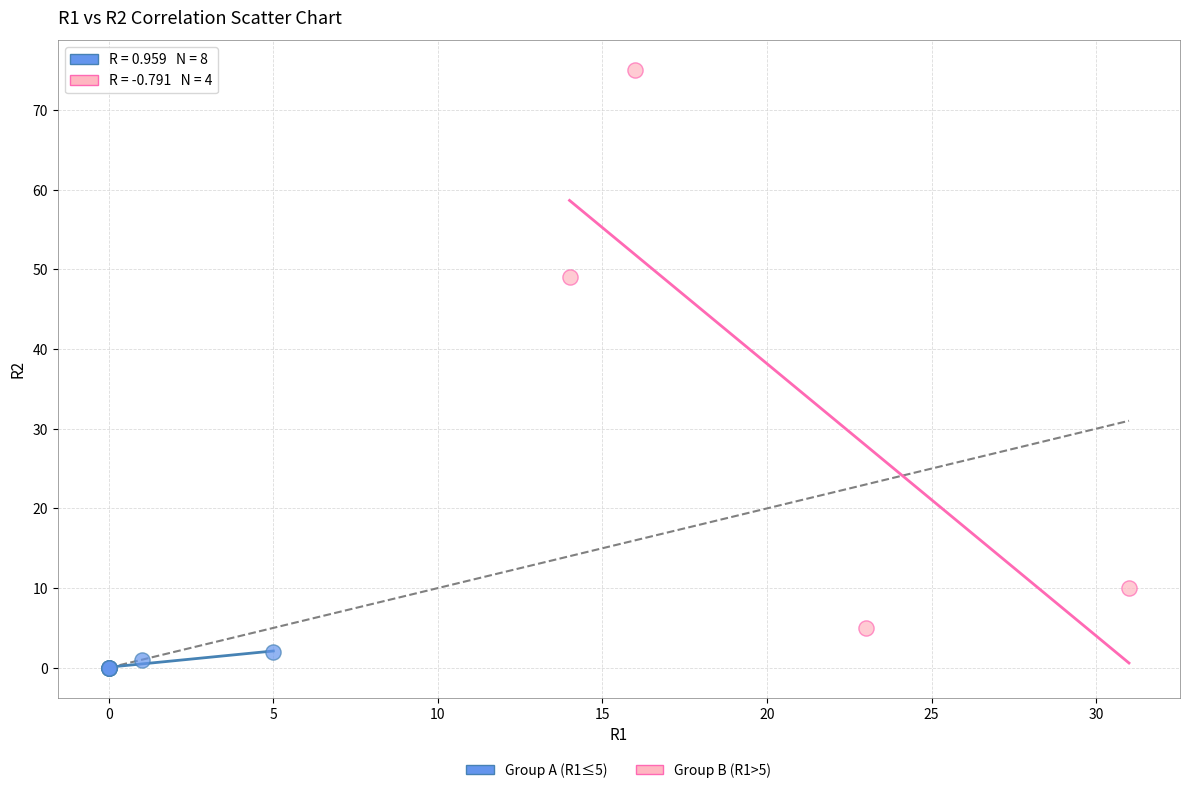

Which series reaches the minimum Y coordinate?

Group A (R1≤5)